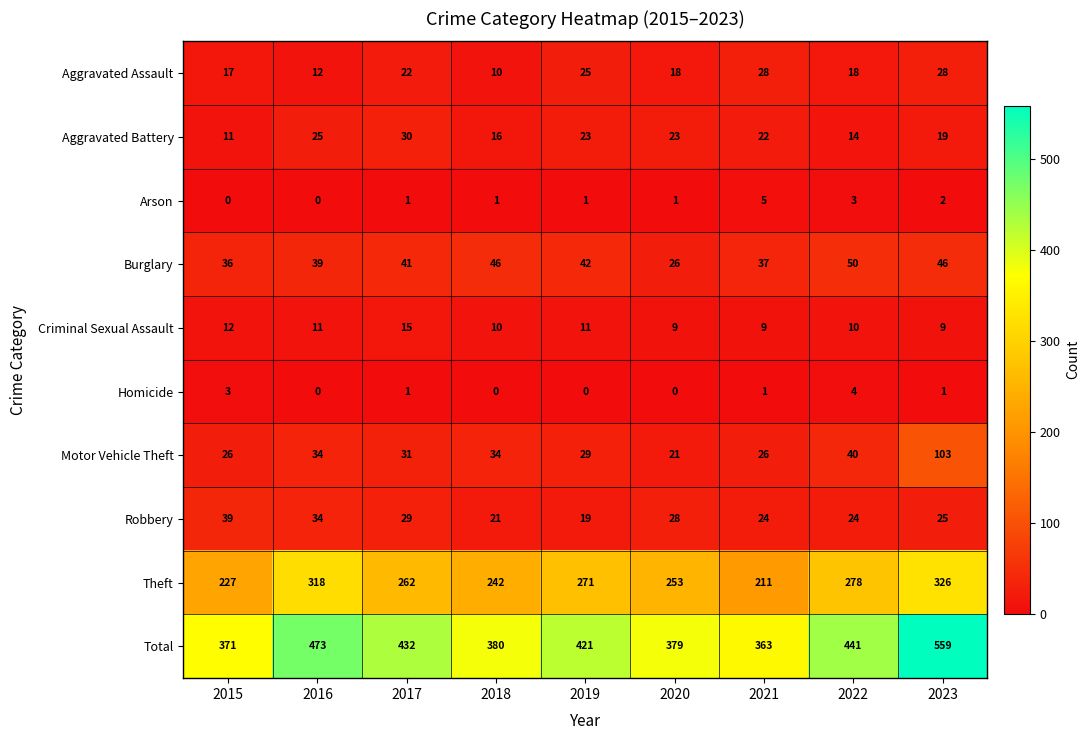

Which series has the largest total across all categories?

Total